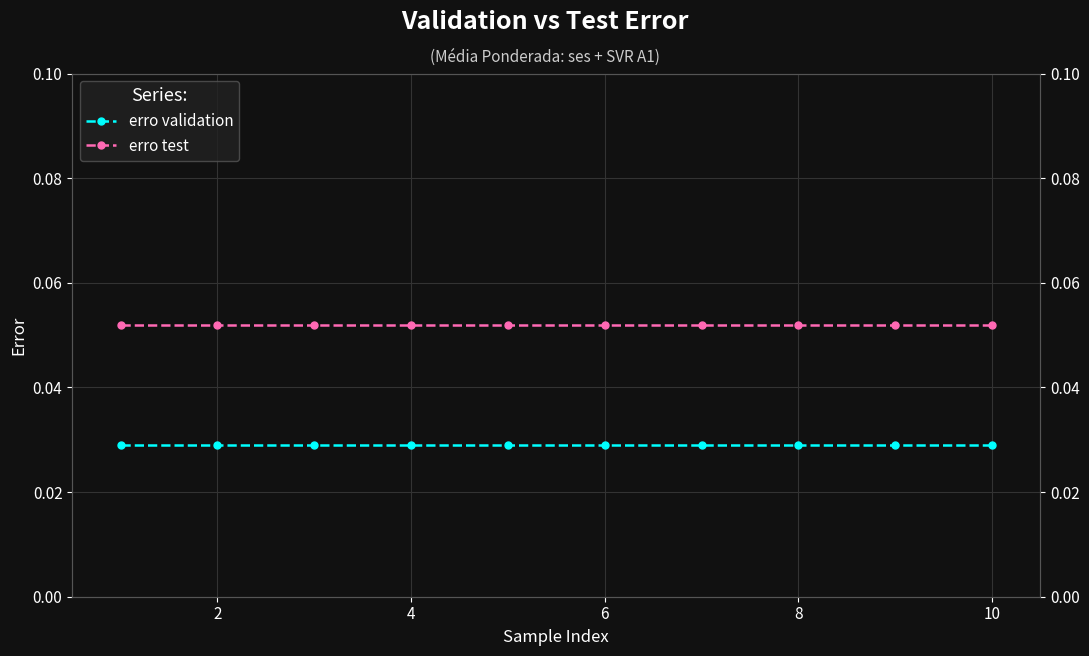

True or false: erro test has more than 1 interior local peaks.

False